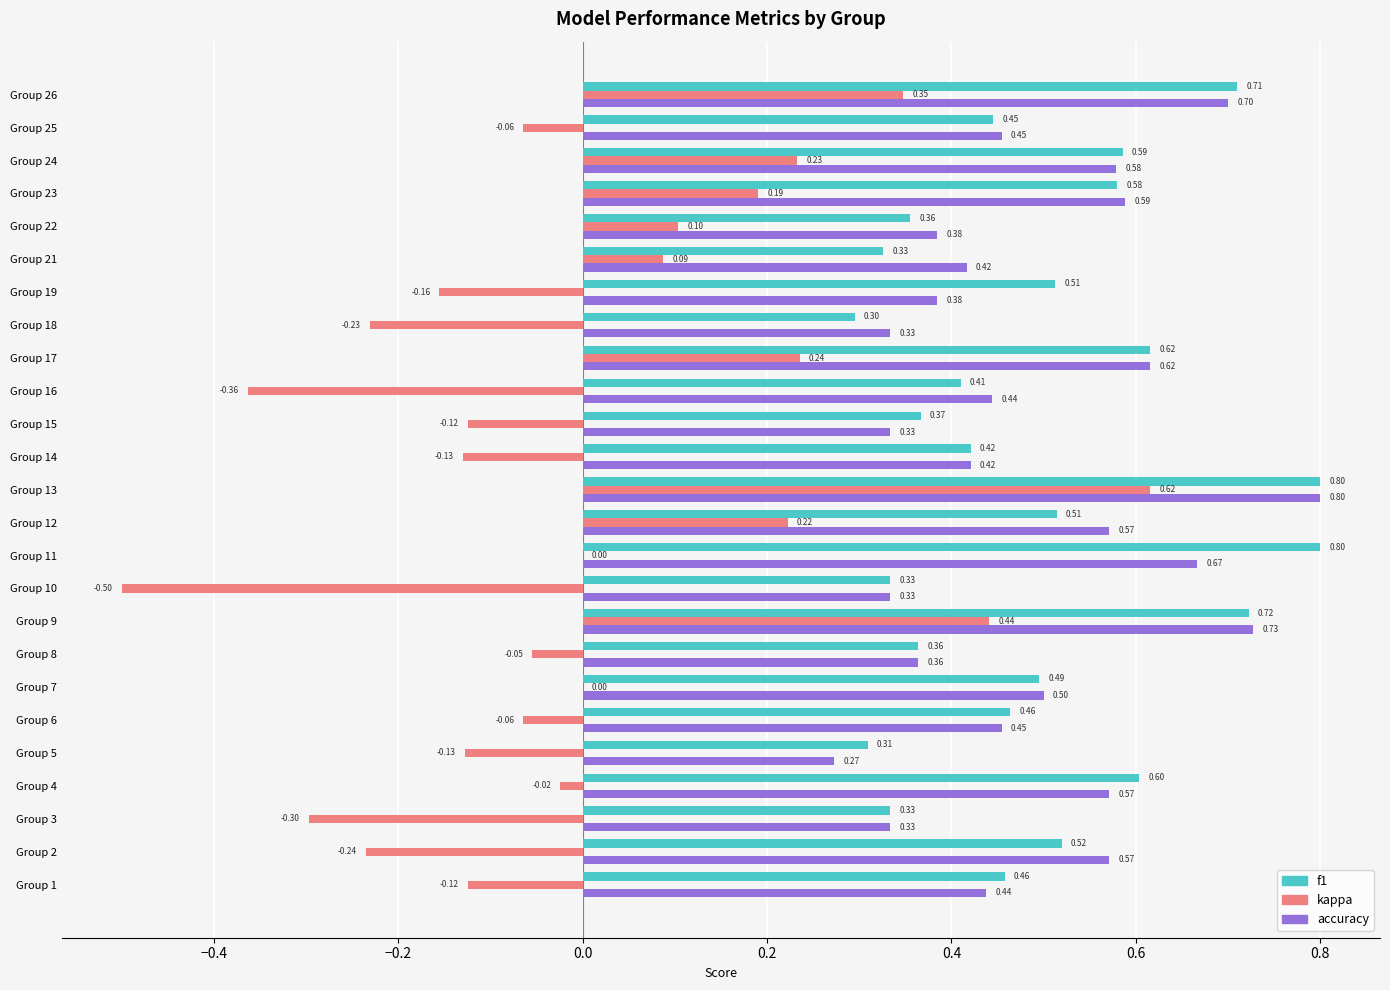

What are all the series names shown in the legend?

f1, kappa, accuracy